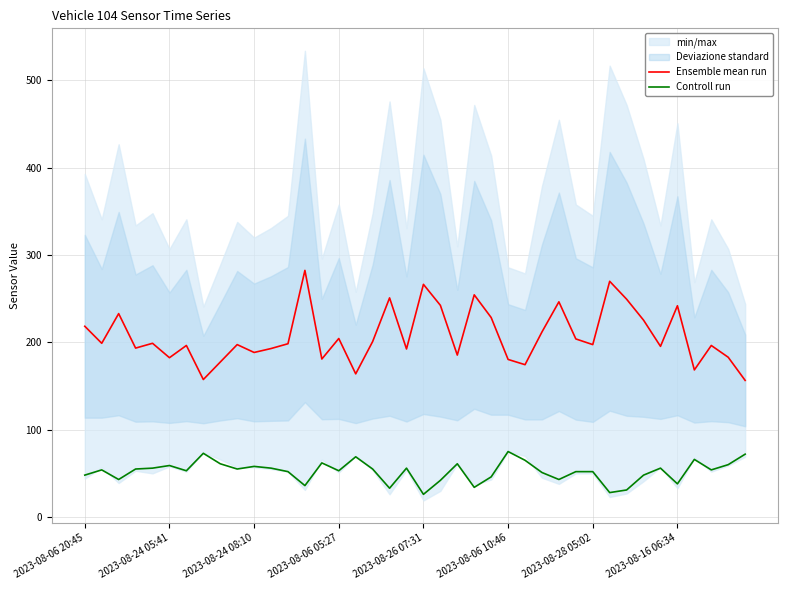

In Ensemble mean run, how many points are higher than both neighbors (excluding endpoints)?

13